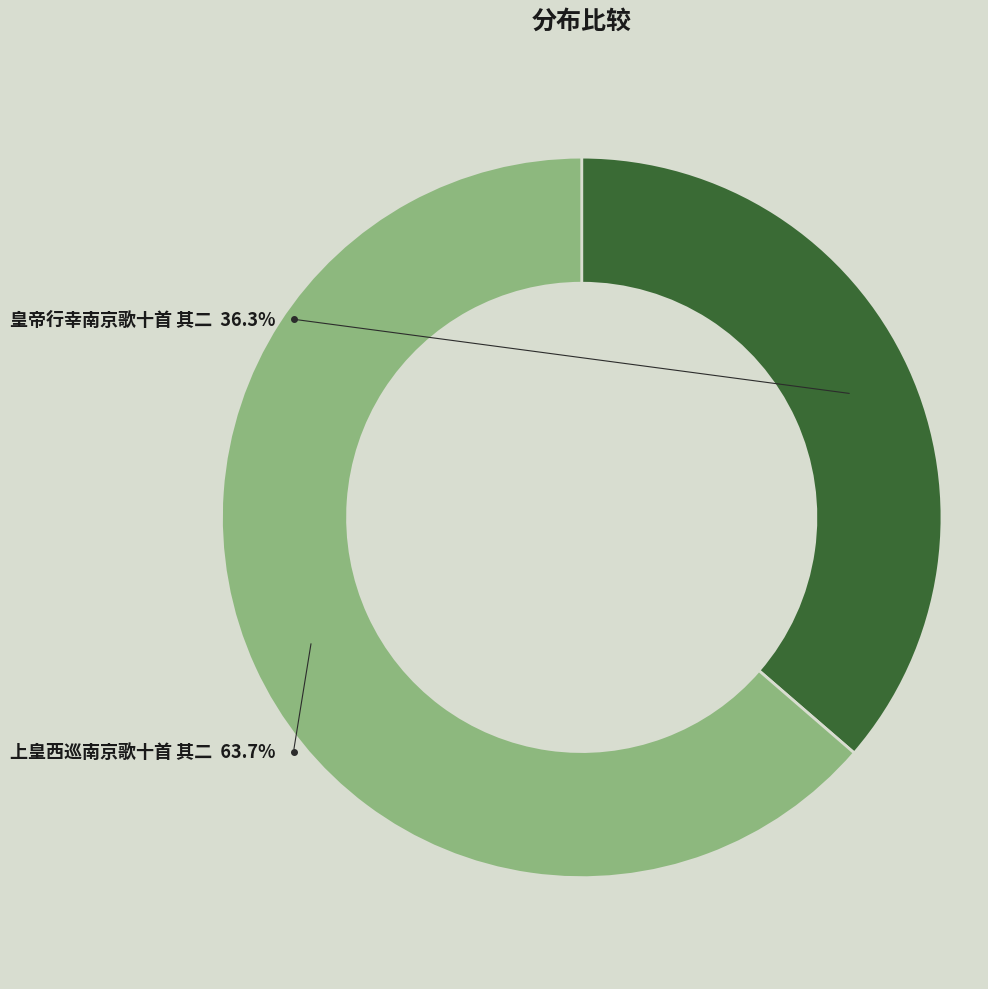

How many slices are in this pie chart?

2